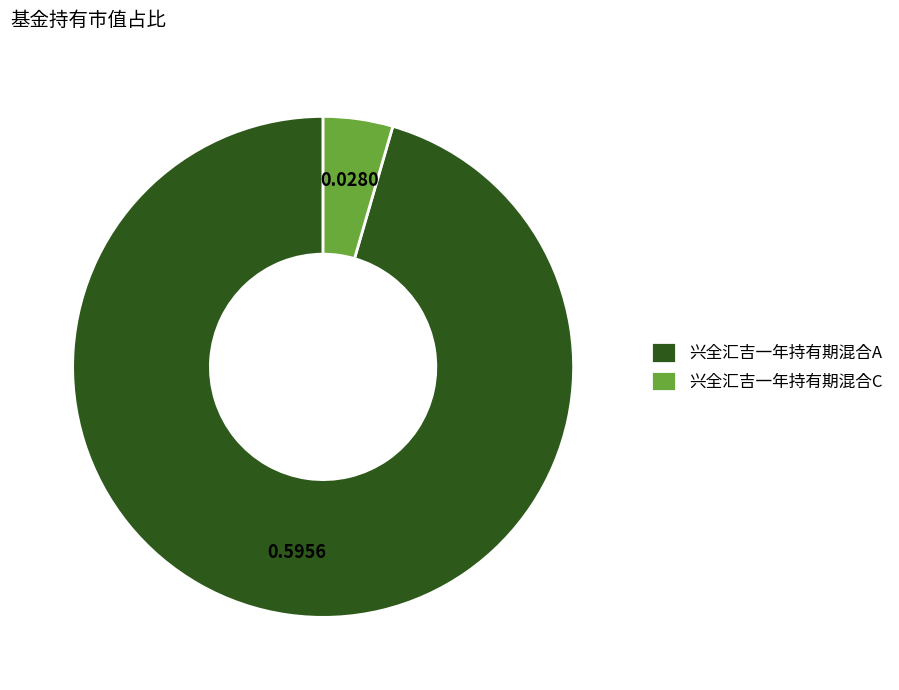

Does 兴全汇吉一年持有期混合C account for over 50% of the chart?

No